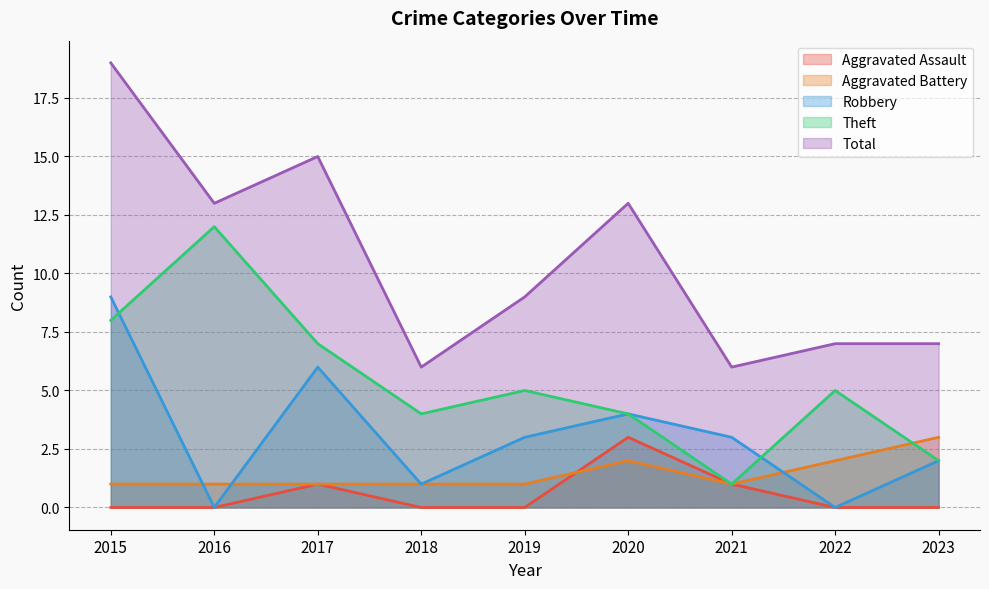

True or false: Theft and Aggravated Assault intersect in this chart.

False